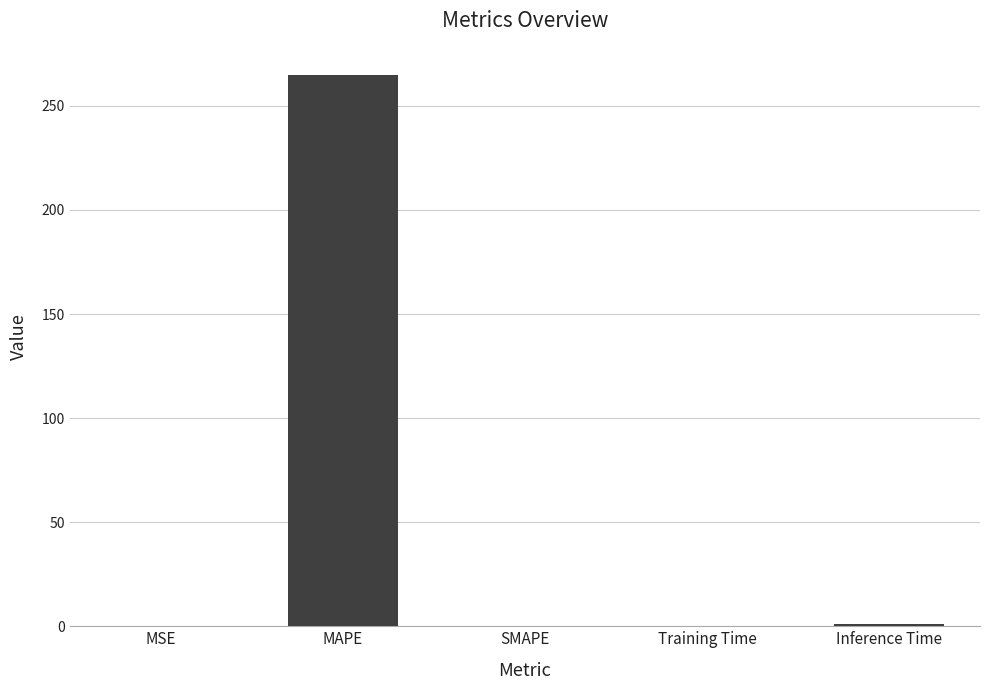

How many data points does each series have?

5